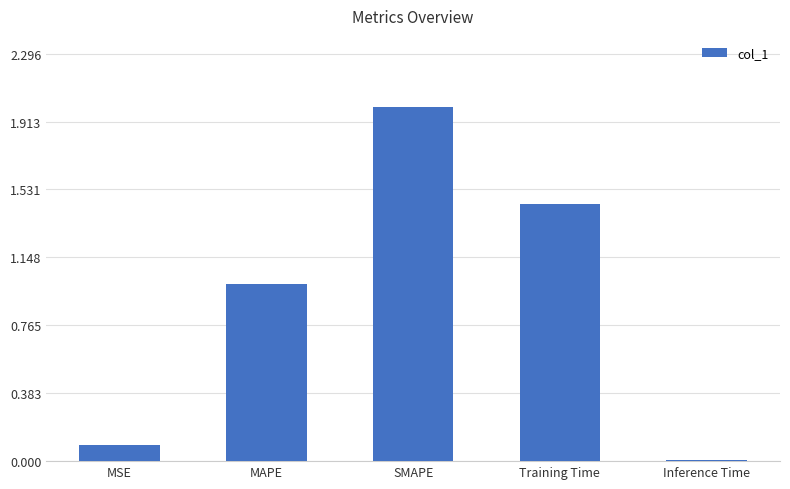

Rank the categories by value from highest to lowest.

SMAPE, Training Time, MAPE, MSE, Inference Time